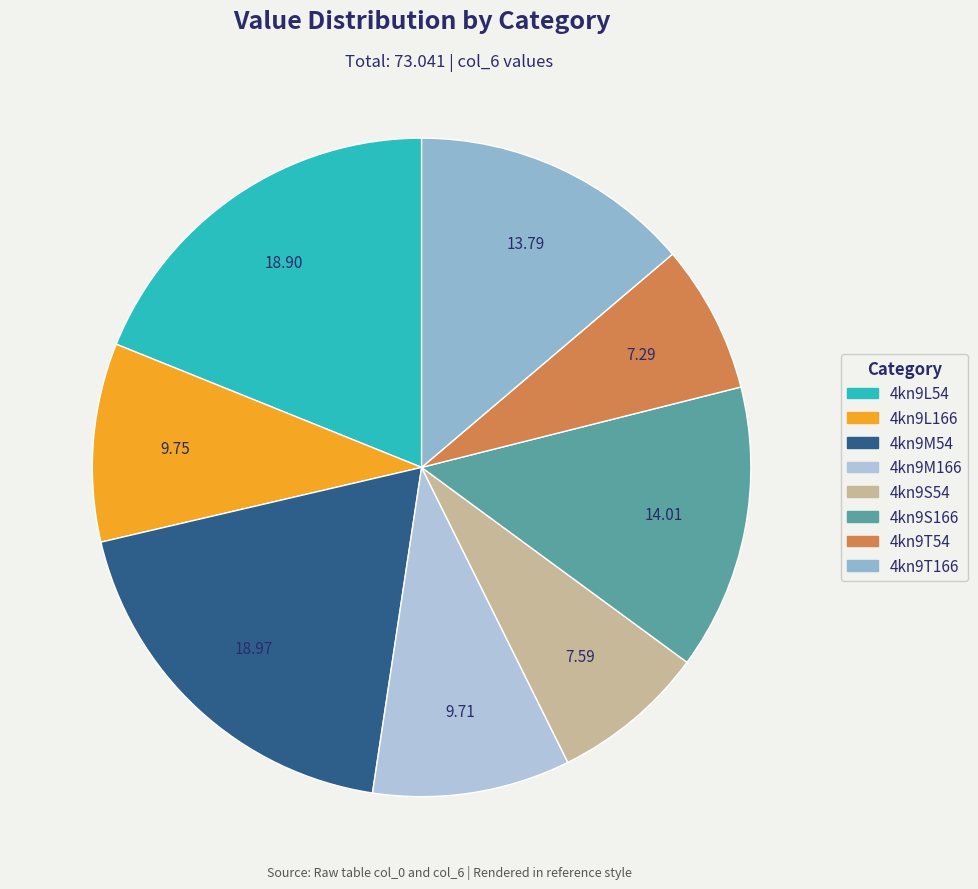

Is it true that 4kn9S166 is 14% of the pie?

True